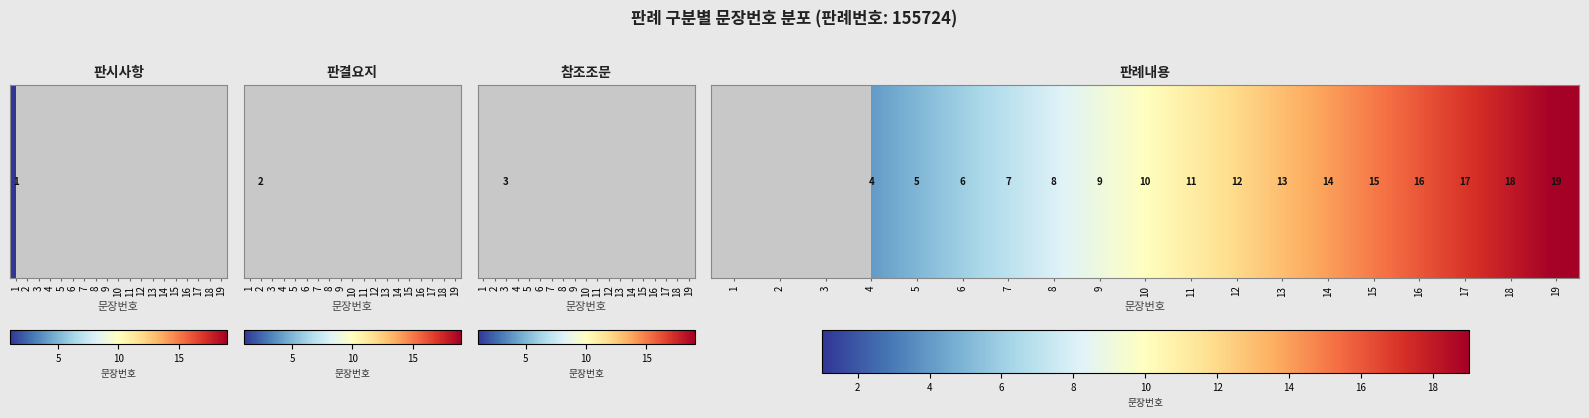

Where does the data first go above 10?

11